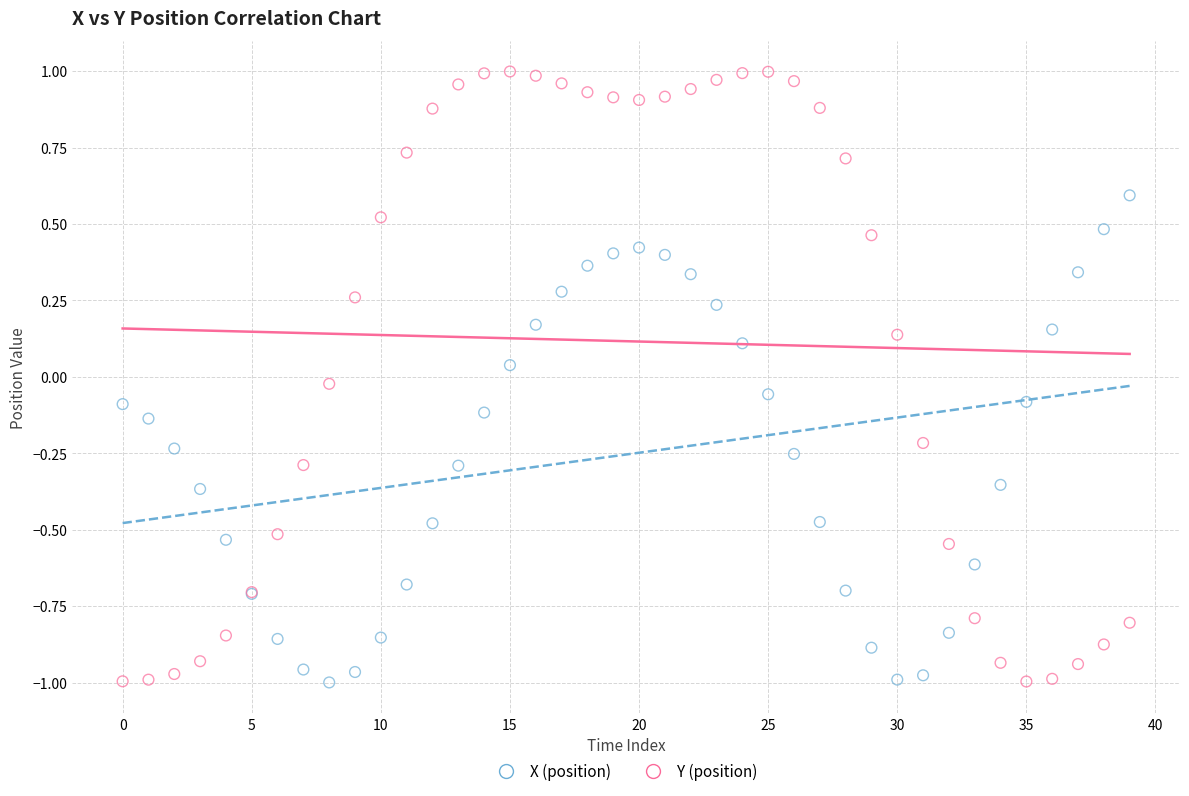

Which series reaches the maximum Y coordinate?

Y (position)